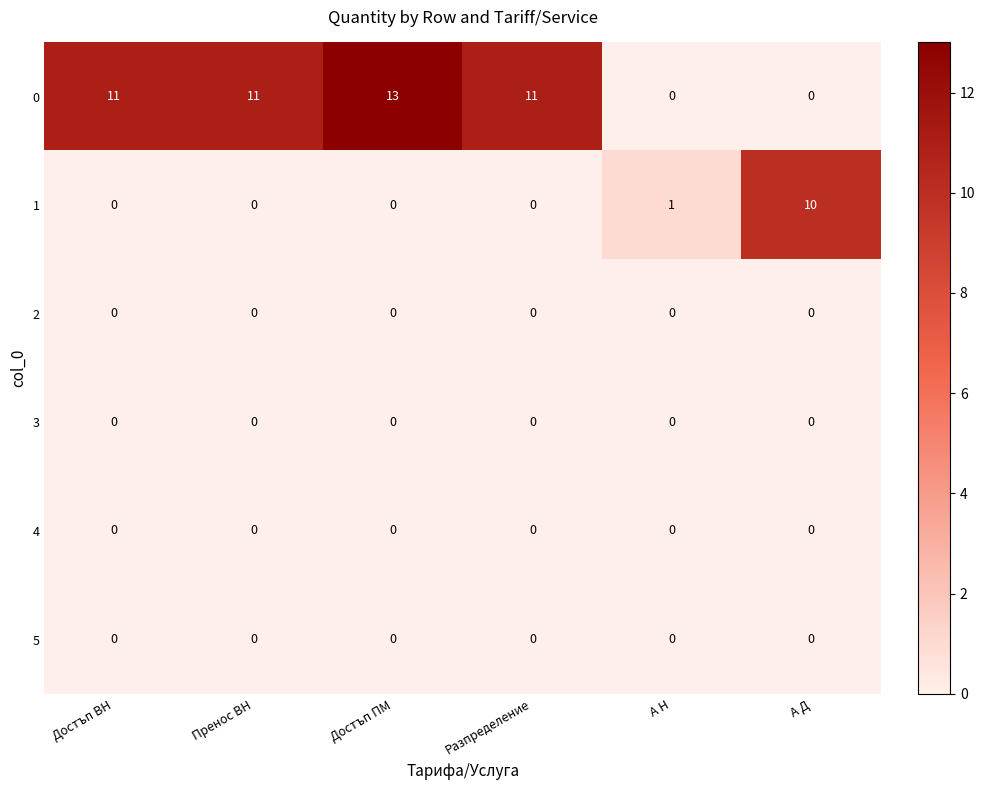

What is the spread (max minus min) of values at Разпределение?

11